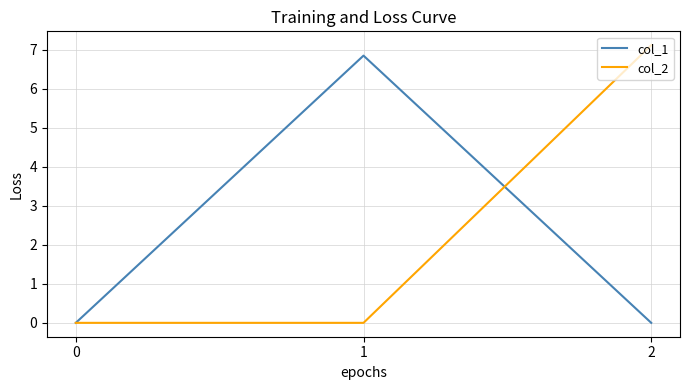

Reading left to right, list all the values displayed in this chart.

col_1: 0.0	6.9	0.0
col_2: 0.0	0.0	7.1